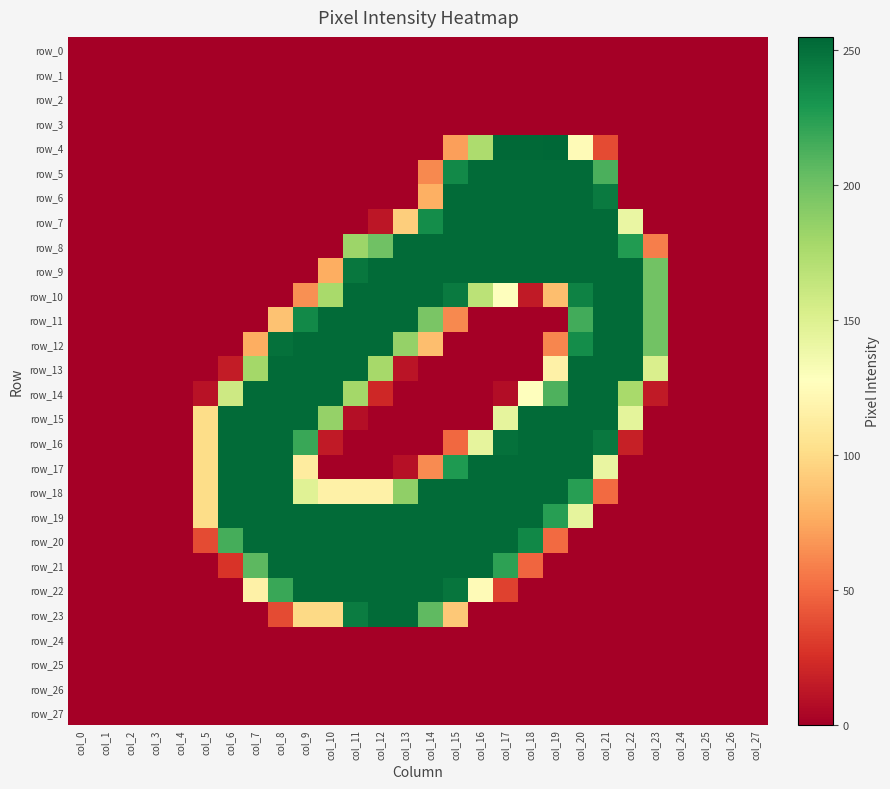

Reading right to left, what are all the values shown in this chart?

row_0: 0	0	0	0	0	0	0	0	0	0	0	0	0	0	0	0	0	0	0	0	0	0	0	0	0	0	0	0
row_1: 0	0	0	0	0	0	0	0	0	0	0	0	0	0	0	0	0	0	0	0	0	0	0	0	0	0	0	0
row_2: 0	0	0	0	0	0	0	0	0	0	0	0	0	0	0	0	0	0	0	0	0	0	0	0	0	0	0	0
row_3: 0	0	0	0	0	0	0	0	0	0	0	0	0	0	0	0	0	0	0	0	0	0	0	0	0	0	0	0
row_4: 0	0	0	0	0	0	37	124	255	254	254	175	71	0	0	0	0	0	0	0	0	0	0	0	0	0	0	0
row_5: 0	0	0	0	0	0	213	253	253	253	253	253	237	62	0	0	0	0	0	0	0	0	0	0	0	0	0	0
row_6: 0	0	0	0	0	0	245	253	253	253	253	253	253	78	0	0	0	0	0	0	0	0	0	0	0	0	0	0
row_7: 0	0	0	0	0	141	253	253	253	253	253	253	253	235	93	12	0	0	0	0	0	0	0	0	0	0	0	0
row_8: 0	0	0	0	58	227	253	253	253	253	253	253	253	253	253	200	182	0	0	0	0	0	0	0	0	0	0	0
row_9: 0	0	0	0	199	253	253	253	253	253	253	253	253	253	253	253	247	77	0	0	0	0	0	0	0	0	0	0
row_10: 0	0	0	0	199	253	253	241	85	14	127	168	245	253	253	253	253	177	65	0	0	0	0	0	0	0	0	0
row_11: 0	0	0	0	199	253	253	216	0	0	0	0	62	196	253	253	253	253	237	87	0	0	0	0	0	0	0	0
row_12: 0	0	0	0	199	253	253	235	61	0	0	0	0	85	185	253	253	253	253	250	77	0	0	0	0	0	0	0
row_13: 0	0	0	0	152	253	253	253	116	0	0	0	0	0	11	178	253	253	253	253	179	15	0	0	0	0	0	0
row_14: 0	0	0	0	14	177	253	253	212	127	7	0	0	0	0	21	179	253	253	253	253	159	10	0	0	0	0	0
row_15: 0	0	0	0	0	145	253	253	253	253	144	0	0	0	0	0	8	185	253	253	253	253	101	0	0	0	0	0
row_16: 0	0	0	0	0	17	246	253	253	253	250	144	49	0	0	0	0	14	219	253	253	253	101	0	0	0	0	0
row_17: 0	0	0	0	0	0	142	253	253	253	253	253	228	63	9	0	0	0	112	253	253	253	101	0	0	0	0	0
row_18: 0	0	0	0	0	0	50	225	253	253	253	253	253	253	187	116	116	116	148	253	253	253	101	0	0	0	0	0
row_19: 0	0	0	0	0	0	0	144	225	253	253	253	253	253	253	253	253	253	253	253	253	253	101	0	0	0	0	0
row_20: 0	0	0	0	0	0	0	0	50	238	253	253	253	253	253	253	253	253	253	253	253	215	37	0	0	0	0	0
row_21: 0	0	0	0	0	0	0	0	0	48	223	253	253	253	253	253	253	253	253	253	207	27	0	0	0	0	0	0
row_22: 0	0	0	0	0	0	0	0	0	0	33	124	248	253	253	253	253	253	253	219	116	0	0	0	0	0	0	0
row_23: 0	0	0	0	0	0	0	0	0	0	0	0	90	206	253	253	244	99	99	37	0	0	0	0	0	0	0	0
row_24: 0	0	0	0	0	0	0	0	0	0	0	0	0	0	0	0	0	0	0	0	0	0	0	0	0	0	0	0
row_25: 0	0	0	0	0	0	0	0	0	0	0	0	0	0	0	0	0	0	0	0	0	0	0	0	0	0	0	0
row_26: 0	0	0	0	0	0	0	0	0	0	0	0	0	0	0	0	0	0	0	0	0	0	0	0	0	0	0	0
row_27: 0	0	0	0	0	0	0	0	0	0	0	0	0	0	0	0	0	0	0	0	0	0	0	0	0	0	0	0